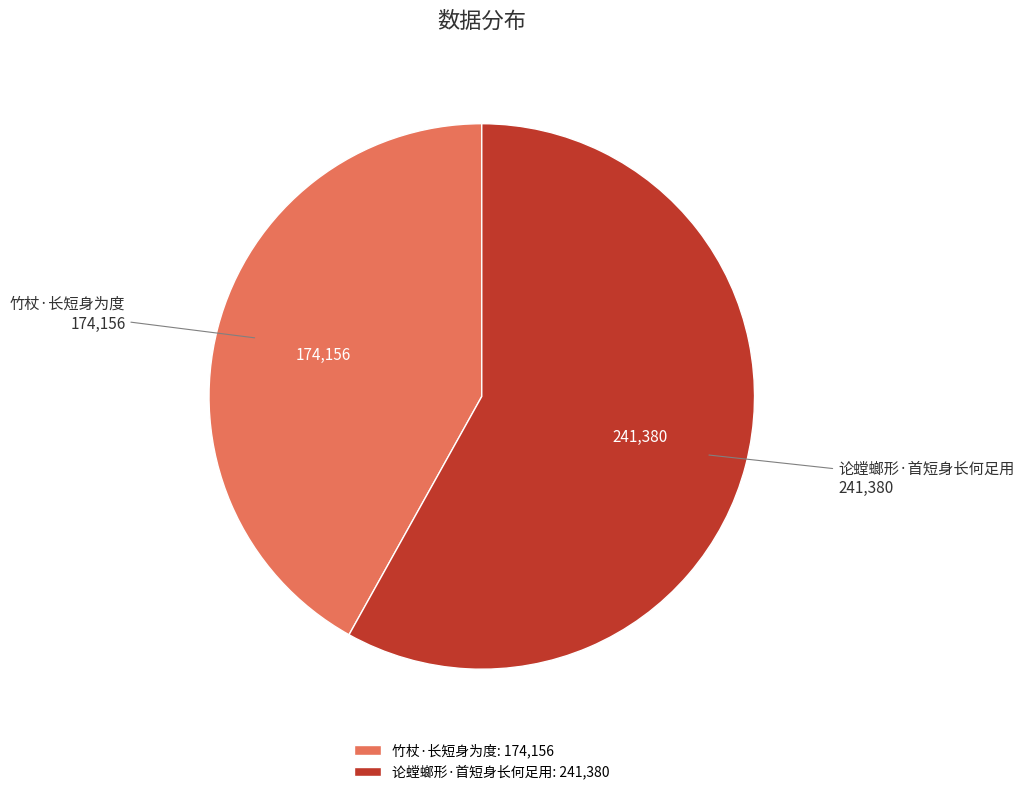

True or false: 竹杖·长短身为度 accounts for 33% of the total.

False